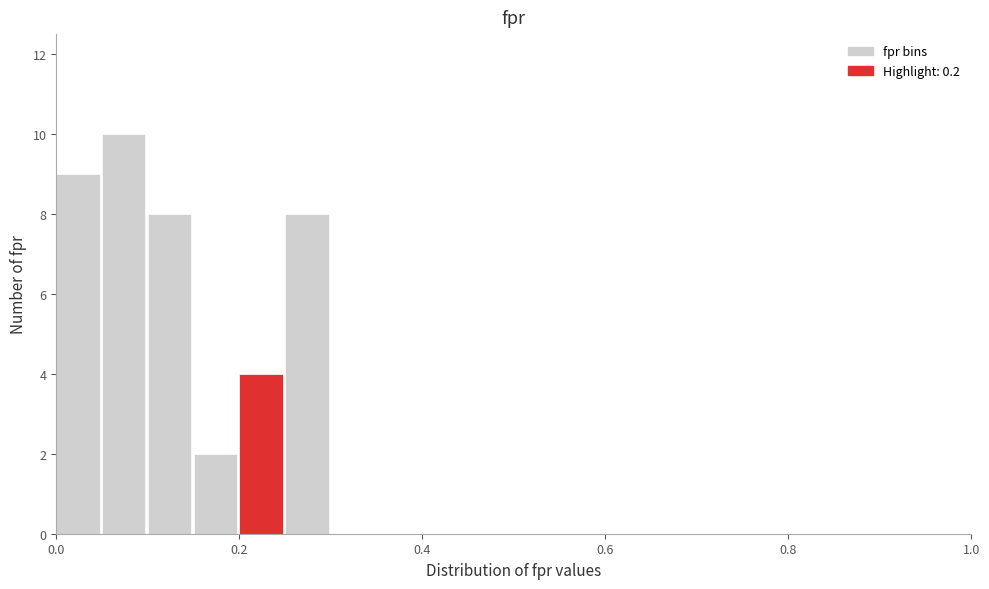

Read against the x-axis, roughly where is the centre of the tallest bar?

0.08